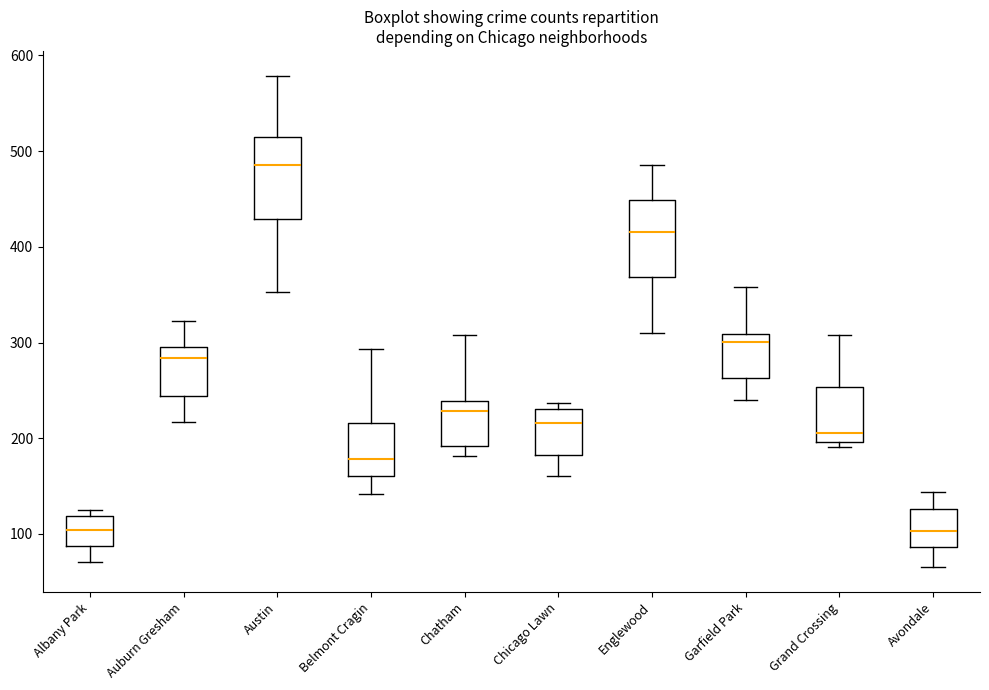

Reading left to right, read every box against the y-axis: the position of its median line, the range the box covers, and the ends of its whiskers. The values are not printed on the chart, so give them approximately, as read against the axis.

Albany Park: median 100, box 90 to 120, whiskers 70 to 130
Auburn Gresham: median 280, box 240 to 300, whiskers 220 to 320
Austin: median 490, box 430 to 520, whiskers 350 to 580
Belmont Cragin: median 180, box 160 to 220, whiskers 140 to 290
Chatham: median 230, box 190 to 240, whiskers 180 to 310
Chicago Lawn: median 220, box 180 to 230, whiskers 160 to 240
Englewood: median 420, box 370 to 450, whiskers 310 to 490
Garfield Park: median 300, box 260 to 310, whiskers 240 to 360
Grand Crossing: median 210, box 200 to 250, whiskers 190 to 310
Avondale: median 100, box 90 to 130, whiskers 70 to 140